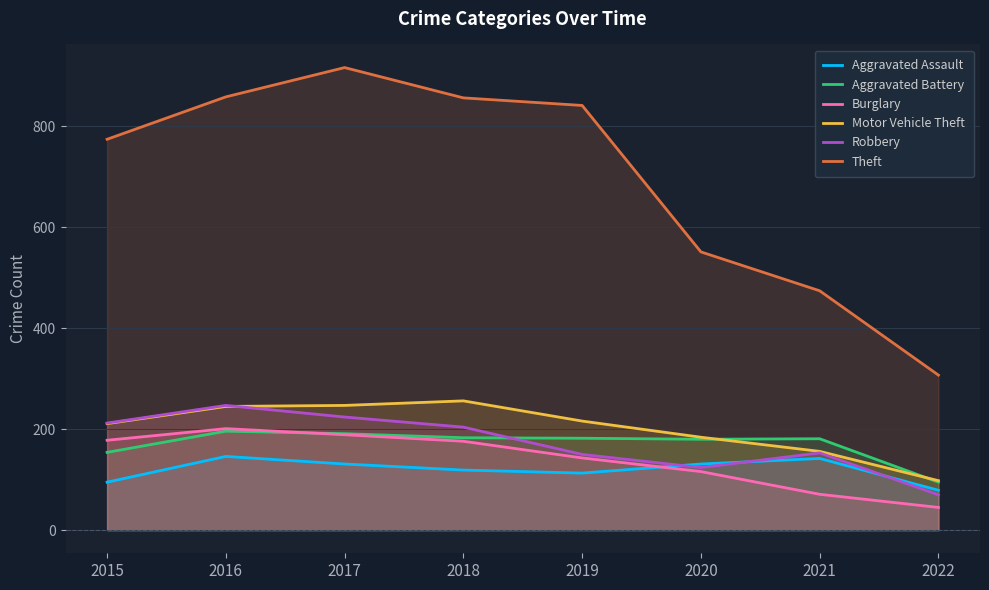

Is it true that Theft equals 307 at 2022?

True